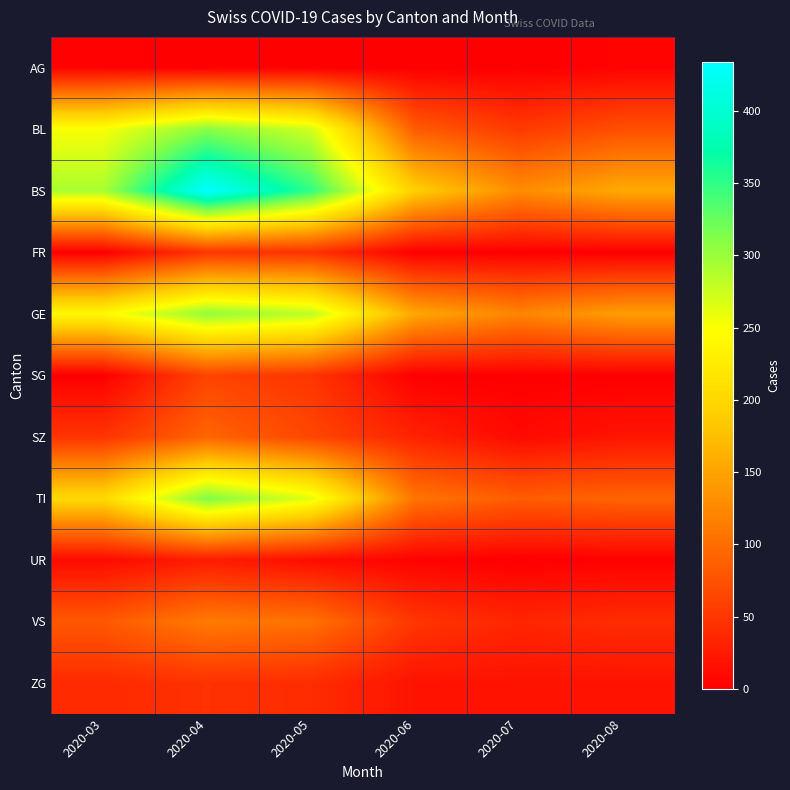

Reading right to left, list all the values displayed in this chart.

AG: 2020-08=4	2020-07=0	2020-06=0	2020-05=0	2020-04=0	2020-03=3
BL: 2020-08=73	2020-07=53	2020-06=84	2020-05=272	2020-04=309	2020-03=251
BS: 2020-08=155	2020-07=128	2020-06=191	2020-05=350	2020-04=434	2020-03=292
FR: 2020-08=0	2020-07=0	2020-06=0	2020-05=46	2020-04=49	2020-03=0
GE: 2020-08=144	2020-07=122	2020-06=153	2020-05=283	2020-04=305	2020-03=241
SG: 2020-08=0	2020-07=0	2020-06=0	2020-05=49	2020-04=62	2020-03=0
SZ: 2020-08=20	2020-07=10	2020-06=32	2020-05=65	2020-04=92	2020-03=48
TI: 2020-08=91	2020-07=85	2020-06=107	2020-05=263	2020-04=314	2020-03=202
UR: 2020-08=2	2020-07=0	2020-06=3	2020-05=13	2020-04=26	2020-03=11
VS: 2020-08=41	2020-07=35	2020-06=50	2020-05=104	2020-04=112	2020-03=81
ZG: 2020-08=18	2020-07=18	2020-06=18	2020-05=41	2020-04=46	2020-03=39